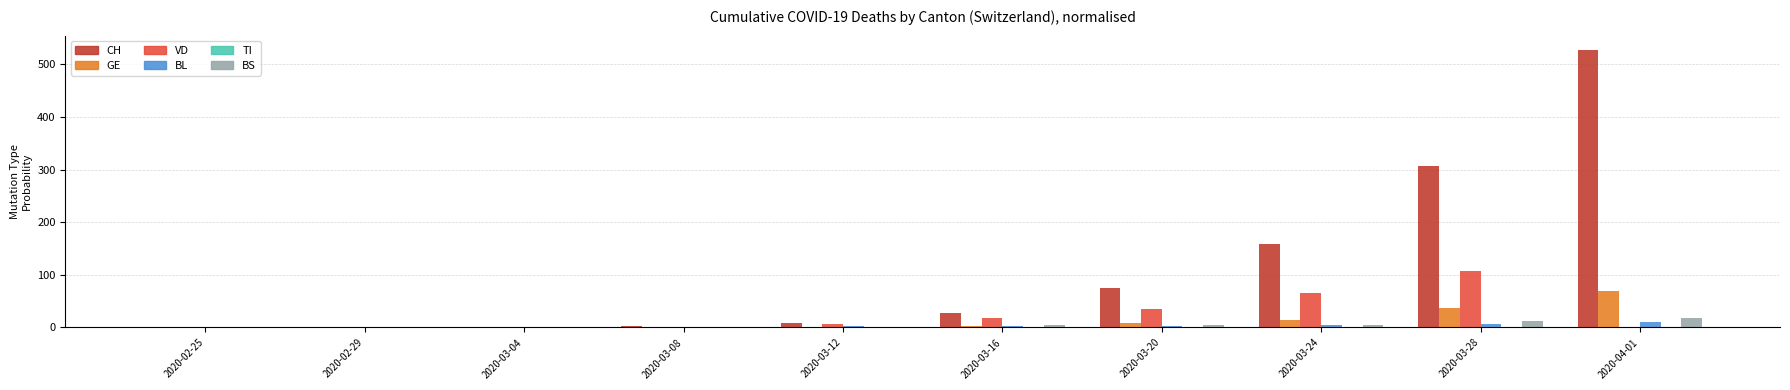

At which label is CH closest to 264?

2020-03-28